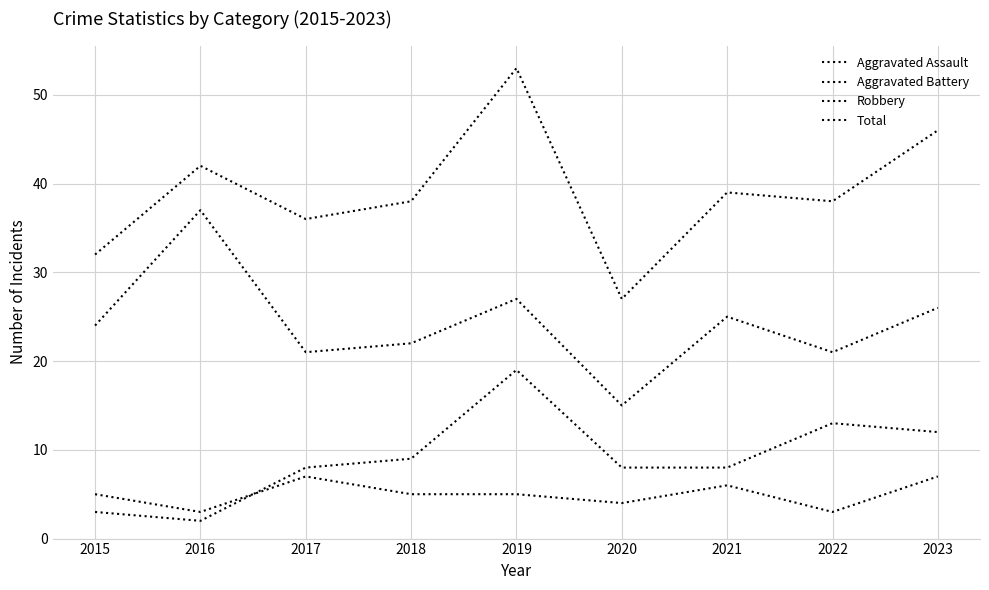

At which category does the chart reach its peak across all series?

2019